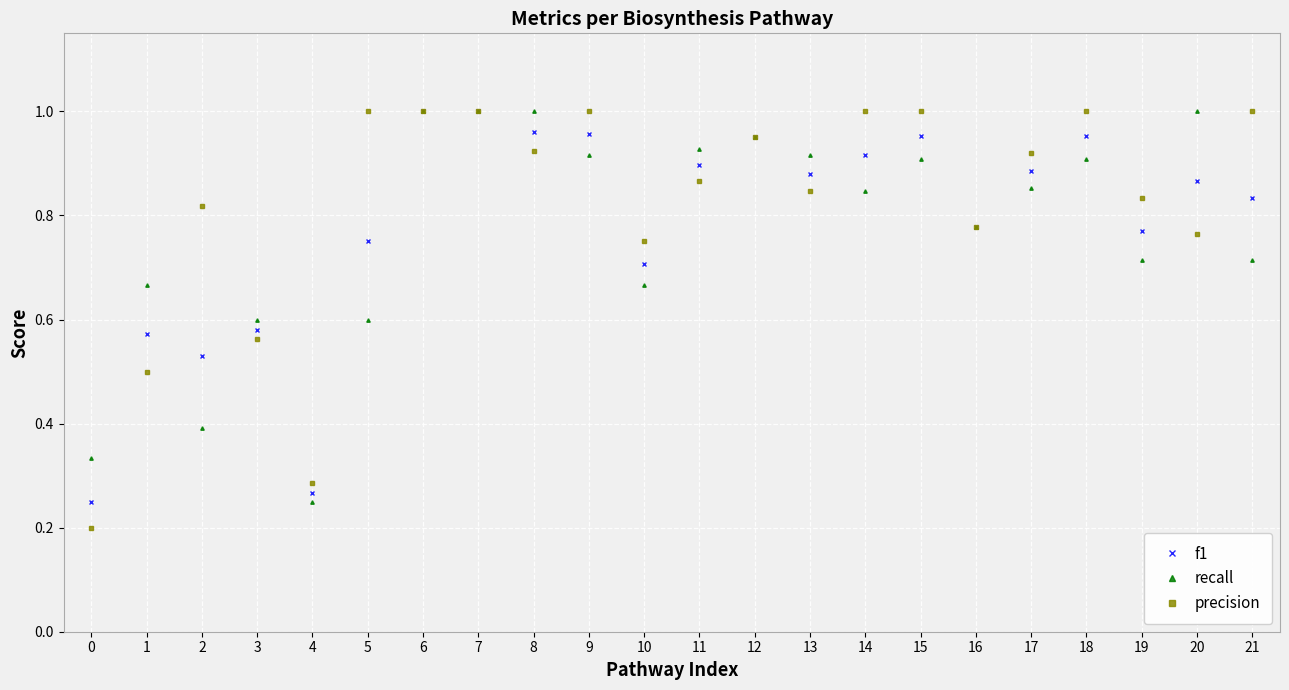

Which category has the lowest value in the recall series?

4